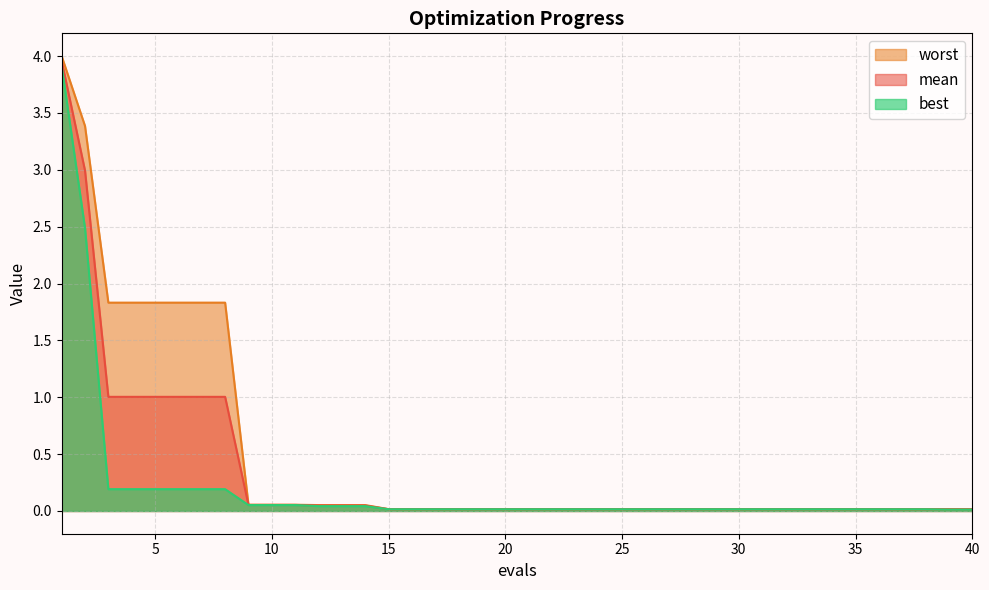

Reading left to right, extract all data points from this chart.

mean: 1=4.0	2=3.0	3=1.0	4=1.0	5=1.0	6=1.0	7=1.0	8=1.0	9=0.1	10=0.1	11=0.1	12=0.0	13=0.0	14=0.0	15=0.0	16=0.0	17=0.0	18=0.0	19=0.0	20=0.0	21=0.0	22=0.0	23=0.0	24=0.0	25=0.0	26=0.0	27=0.0	28=0.0	29=0.0	30=0.0	31=0.0	32=0.0	33=0.0	34=0.0	35=0.0	36=0.0	37=0.0	38=0.0	39=0.0	40=0.0
best: 1=3.9	2=2.5	3=0.2	4=0.2	5=0.2	6=0.2	7=0.2	8=0.2	9=0.1	10=0.1	11=0.1	12=0.0	13=0.0	14=0.0	15=0.0	16=0.0	17=0.0	18=0.0	19=0.0	20=0.0	21=0.0	22=0.0	23=0.0	24=0.0	25=0.0	26=0.0	27=0.0	28=0.0	29=0.0	30=0.0	31=0.0	32=0.0	33=0.0	34=0.0	35=0.0	36=0.0	37=0.0	38=0.0	39=0.0	40=0.0
worst: 1=4.0	2=3.4	3=1.8	4=1.8	5=1.8	6=1.8	7=1.8	8=1.8	9=0.1	10=0.1	11=0.1	12=0.1	13=0.1	14=0.1	15=0.0	16=0.0	17=0.0	18=0.0	19=0.0	20=0.0	21=0.0	22=0.0	23=0.0	24=0.0	25=0.0	26=0.0	27=0.0	28=0.0	29=0.0	30=0.0	31=0.0	32=0.0	33=0.0	34=0.0	35=0.0	36=0.0	37=0.0	38=0.0	39=0.0	40=0.0